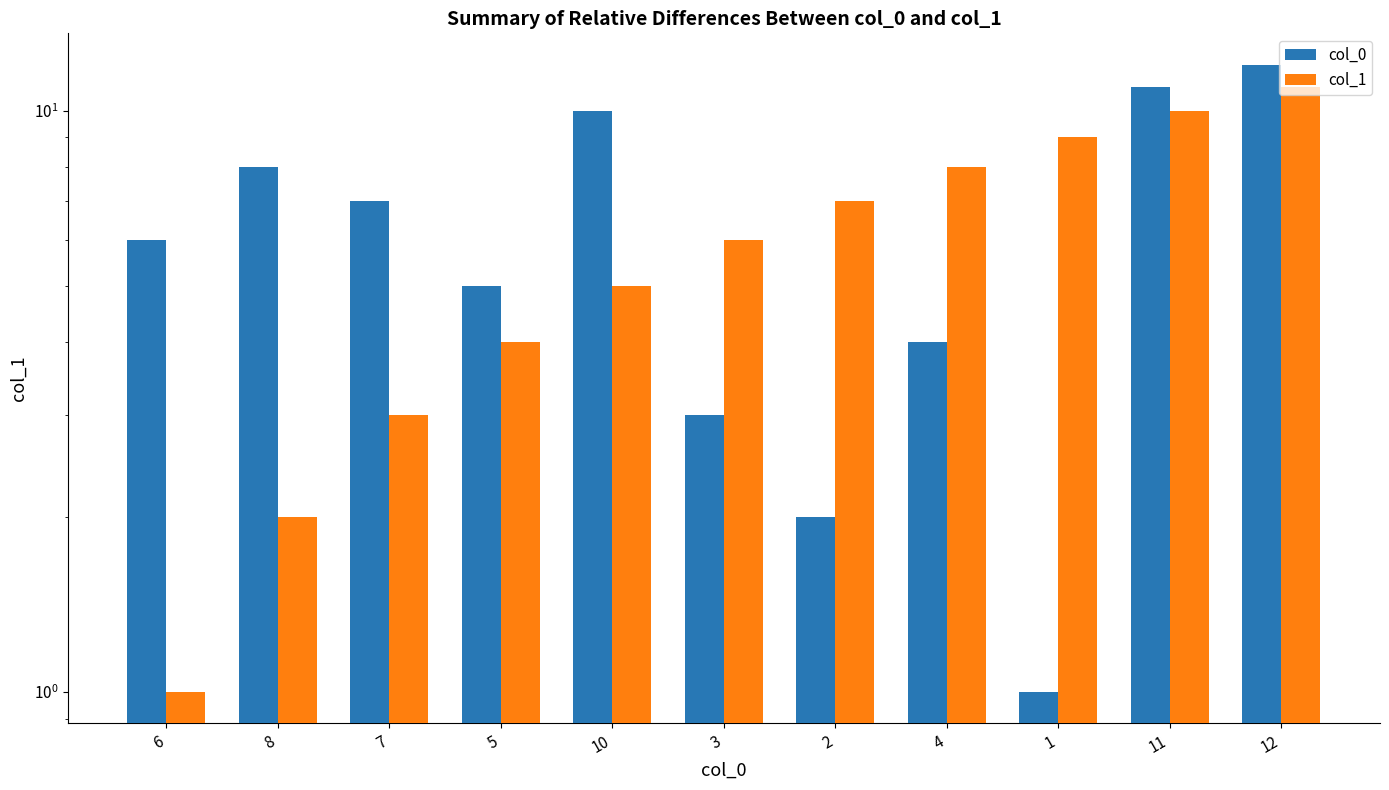

How many values in the col_1 series are below 6?

5